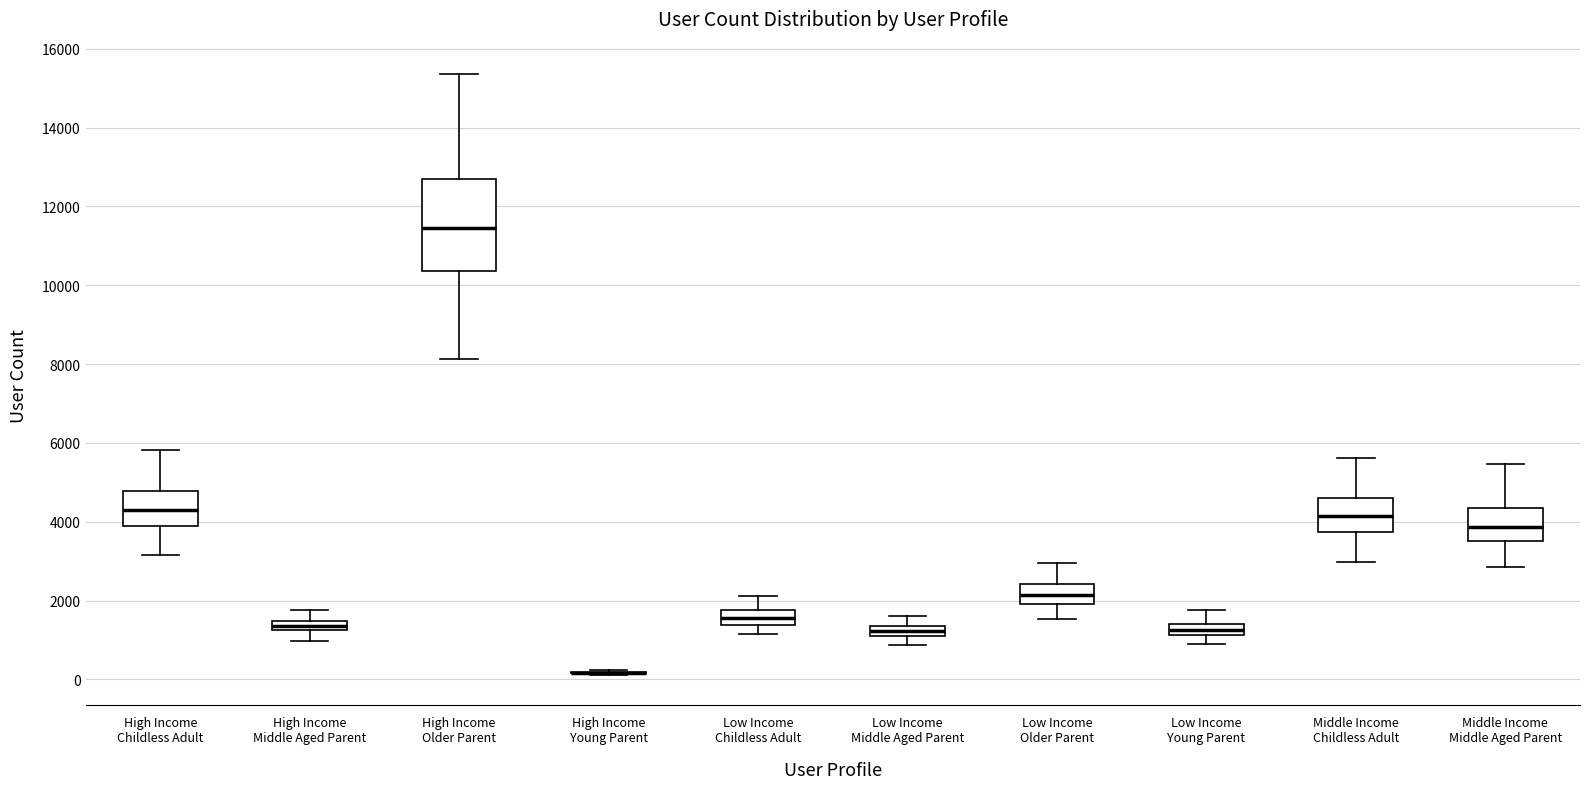

Where does the median line of the box for High Income Older Parent sit on the y-axis? The values are not printed on the chart, so give them approximately, as read against the axis.

11400